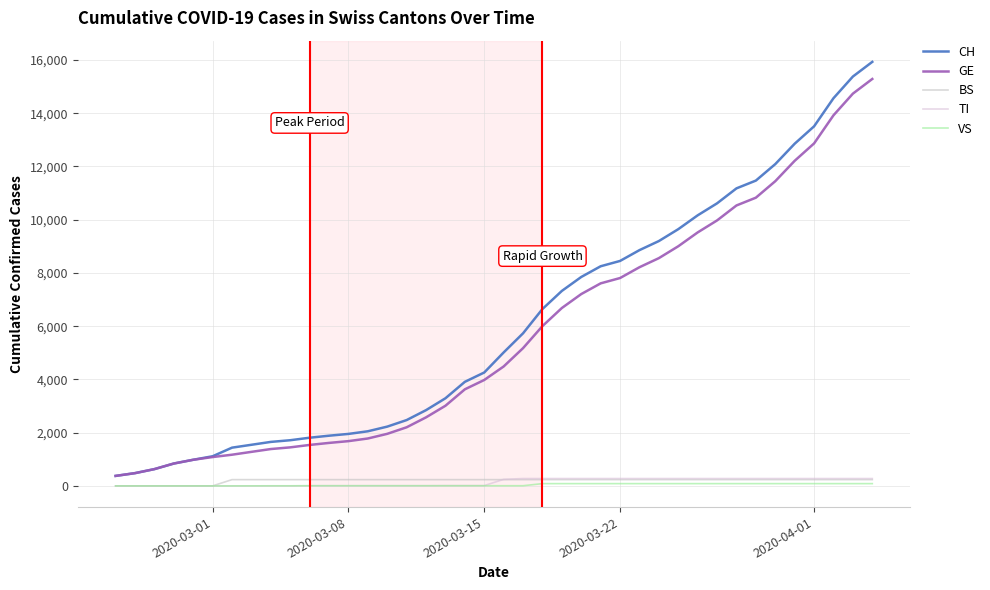

Where is GE nearest to the value 7829?

2020-03-22